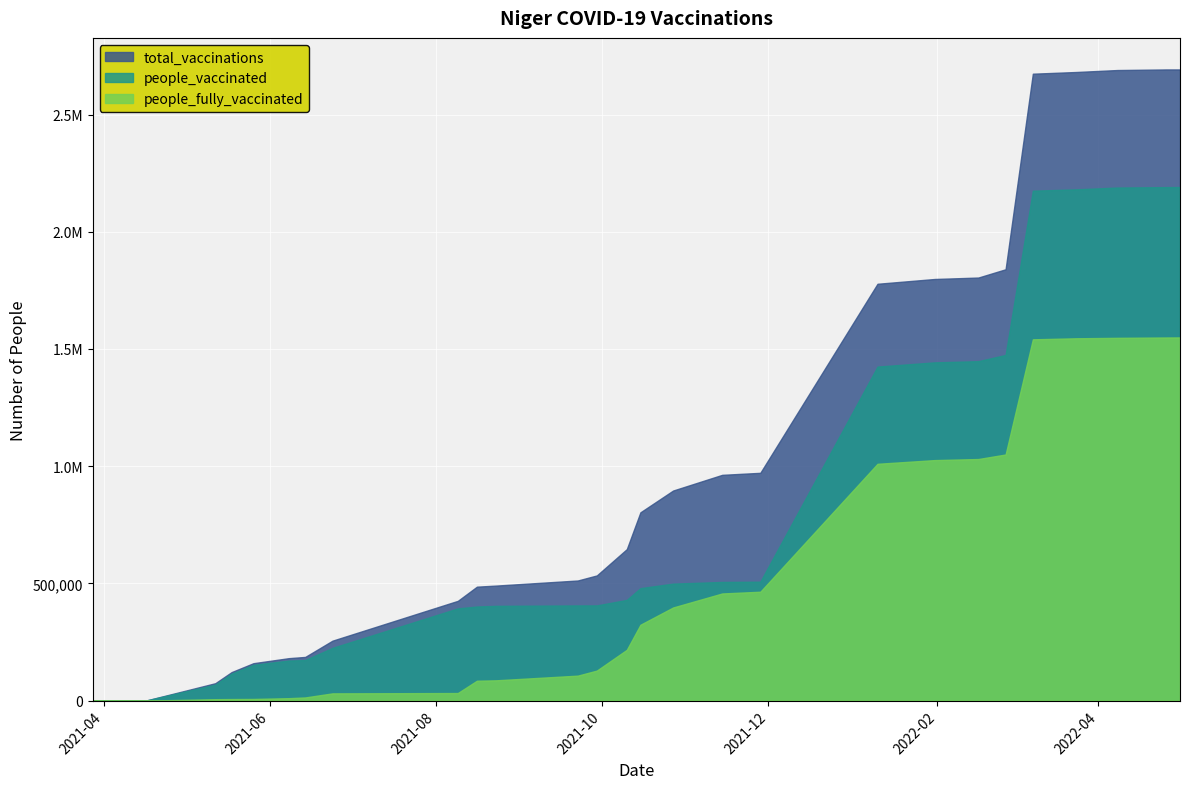

True or false: people_fully_vaccinated and people_vaccinated cross at least once.

False